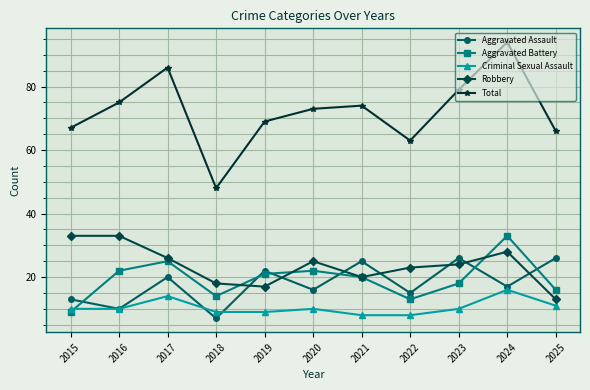

How many data points in Total are less than 73?

5